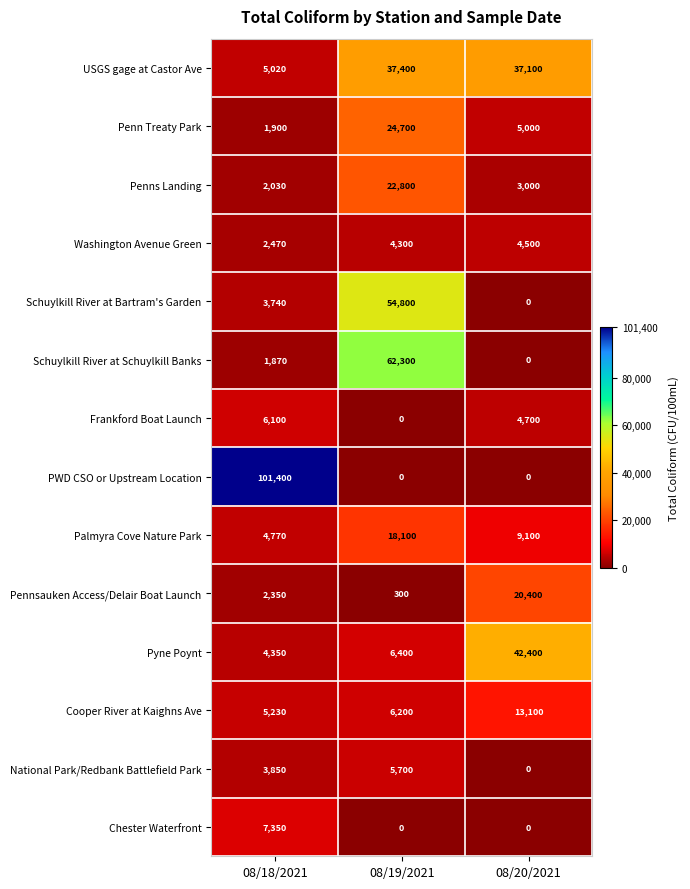

Where is Penn Treaty Park nearest to the value 13300?

08/20/2021